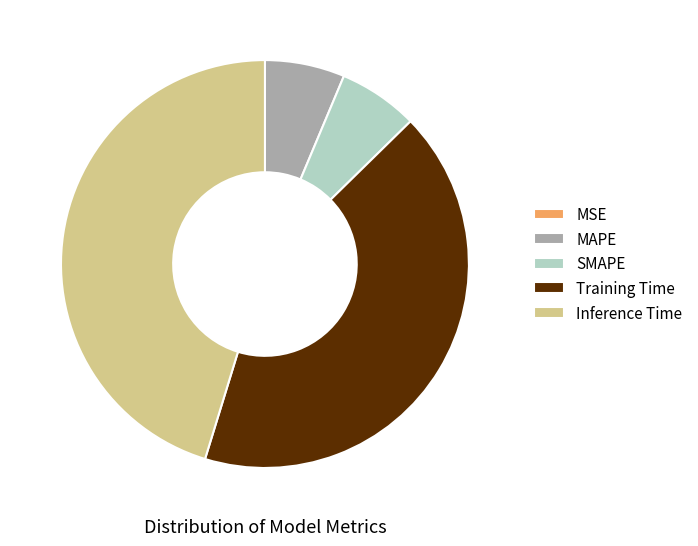

Do MAPE and Training Time together represent more than half of the pie?

No